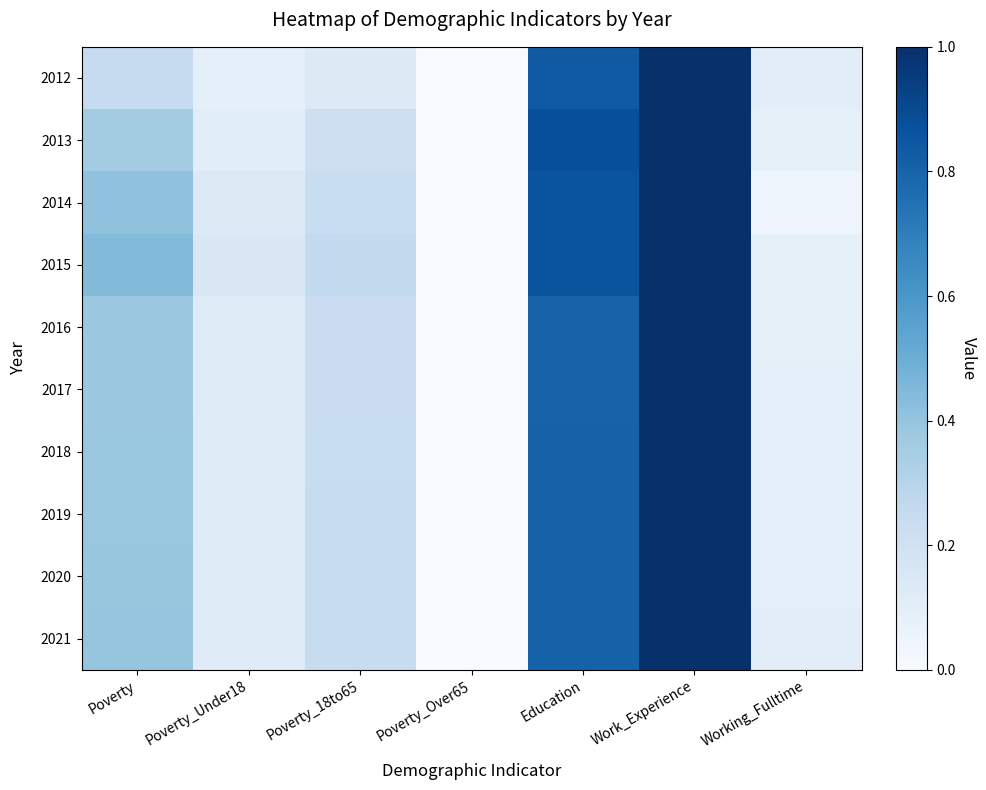

At which category is the sum across all series the highest?

Work_Experience